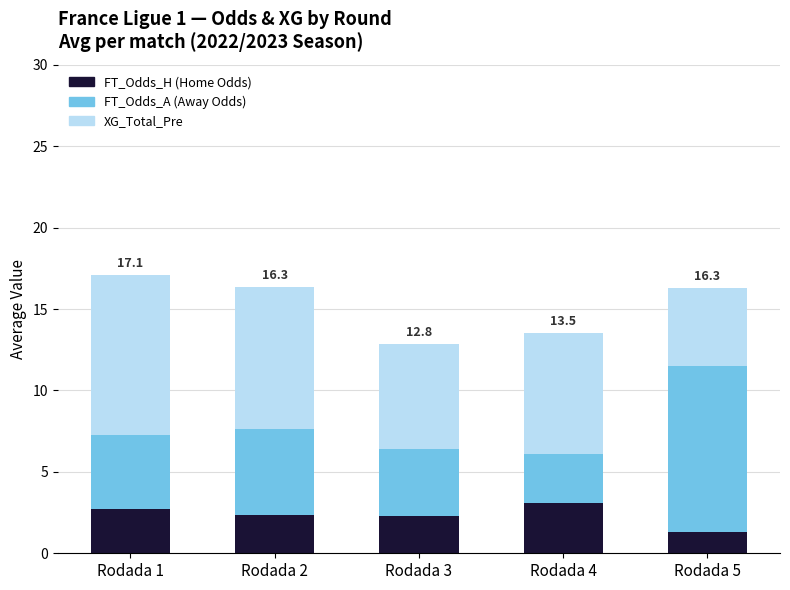

What is the lowest value of the FT_Odds_H (Home Odds) series?

1.3